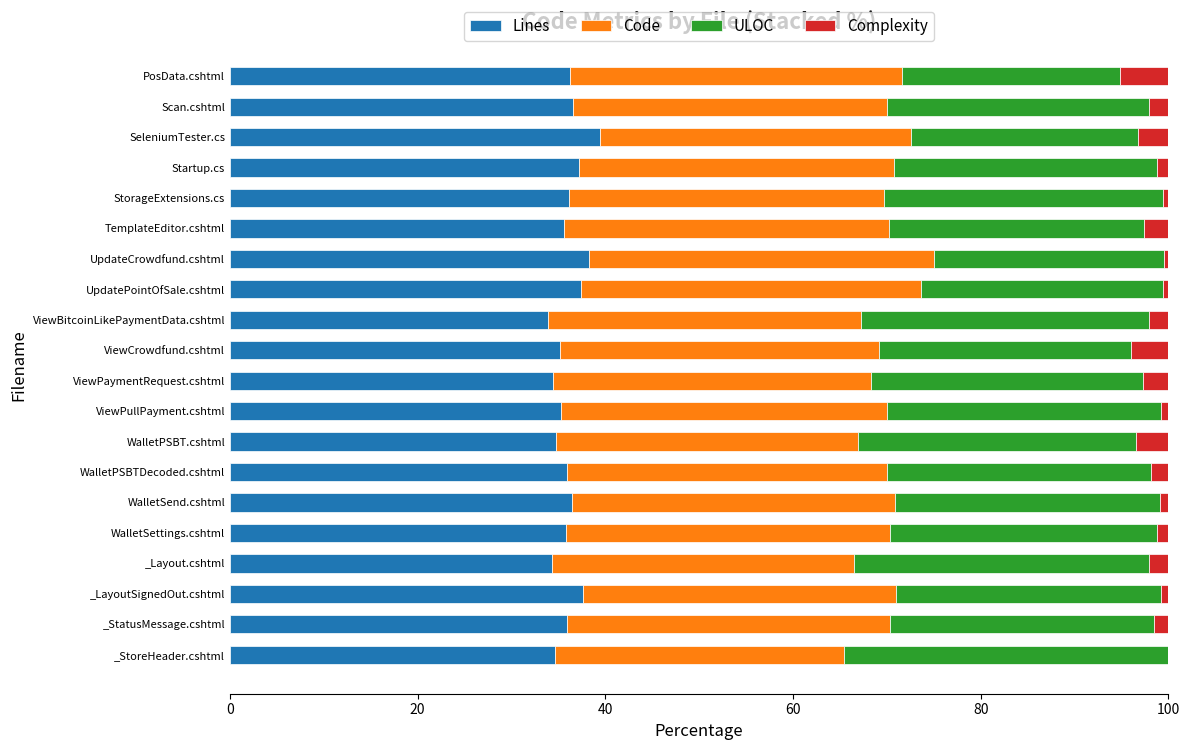

The value of Lines at TemplateEditor.cshtml is 35.6. True or false?

True